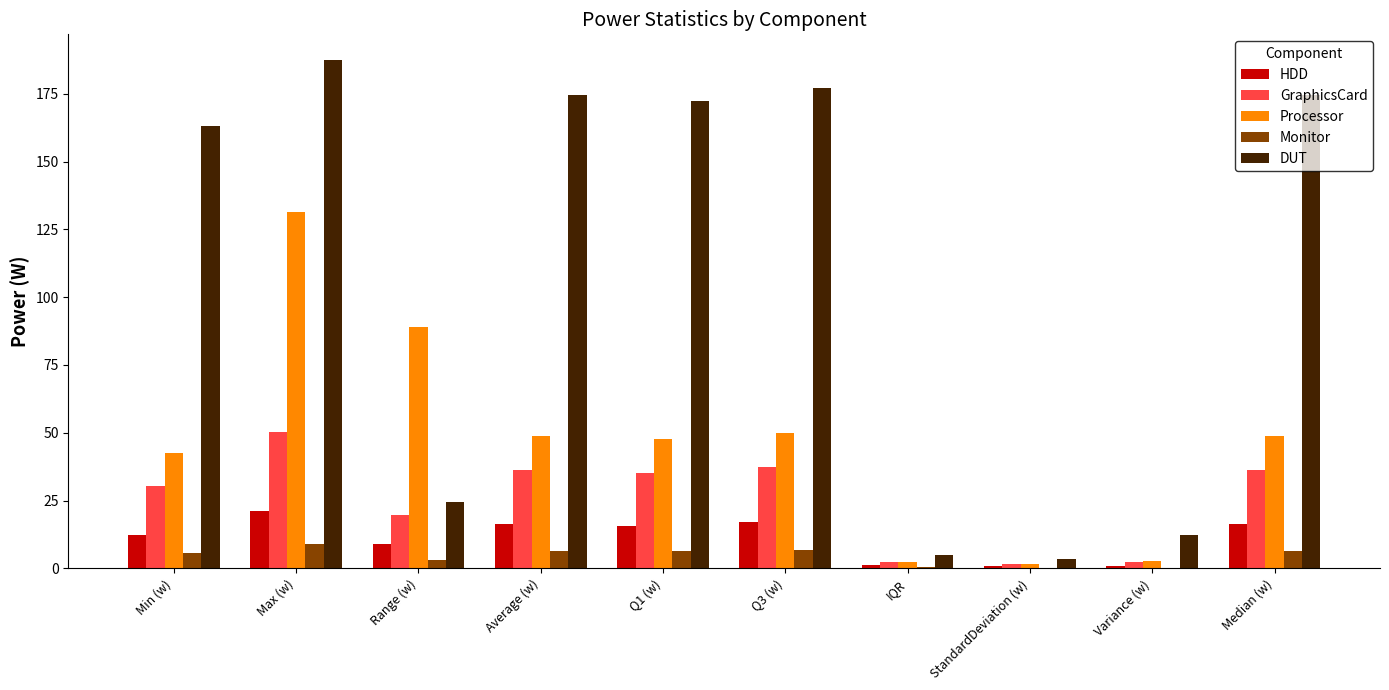

True or false: HDD has a value of 8.8 at Range (w).

True